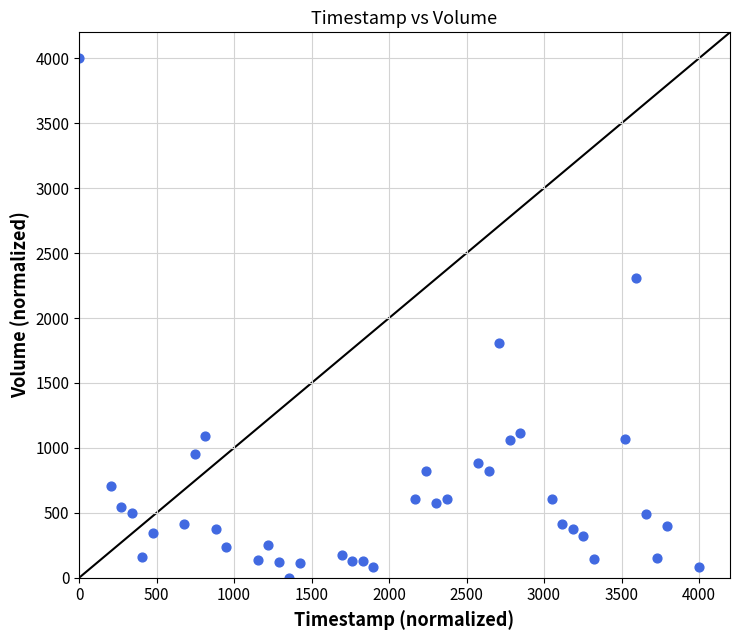

What is the range of Y values (max minus min)?

4000.0